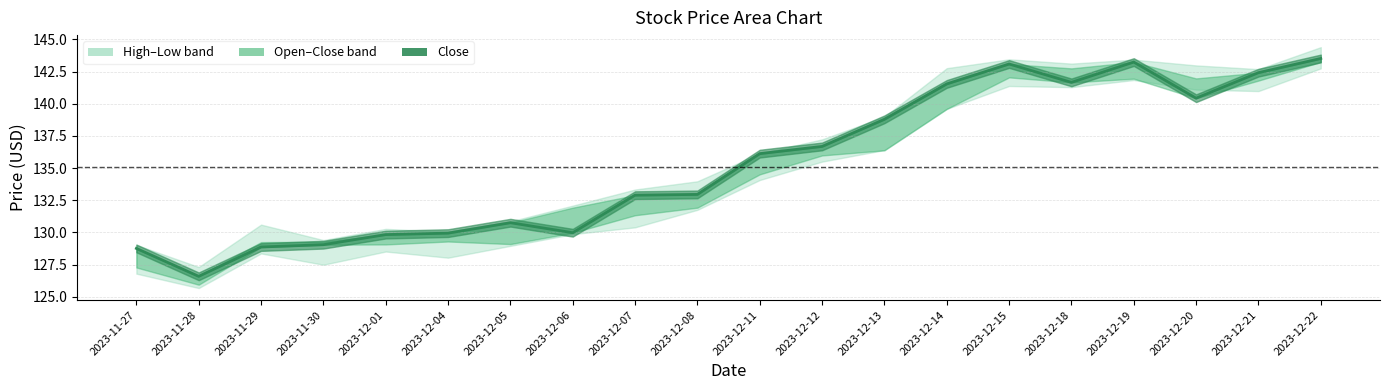

What is the minimum value shown in the chart?

126.6